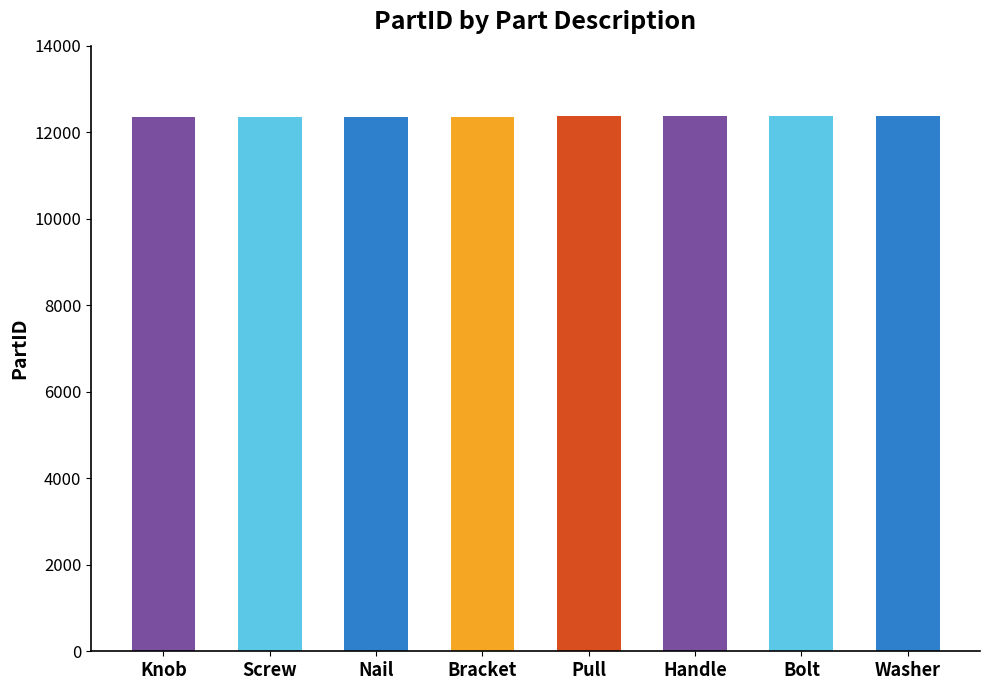

What is the difference between the values at Nail and Bracket?

5